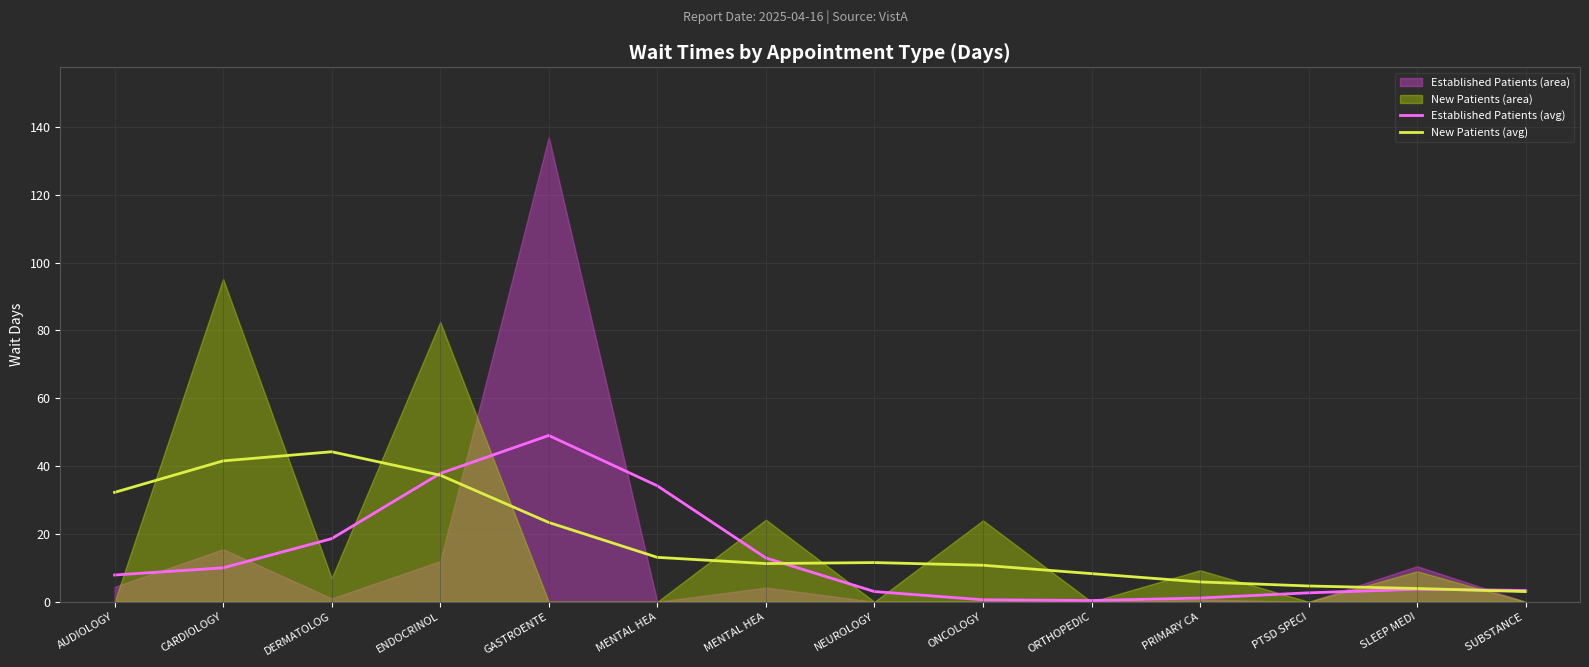

What is the difference between the highest and lowest values at MENTAL HEA?

21.1